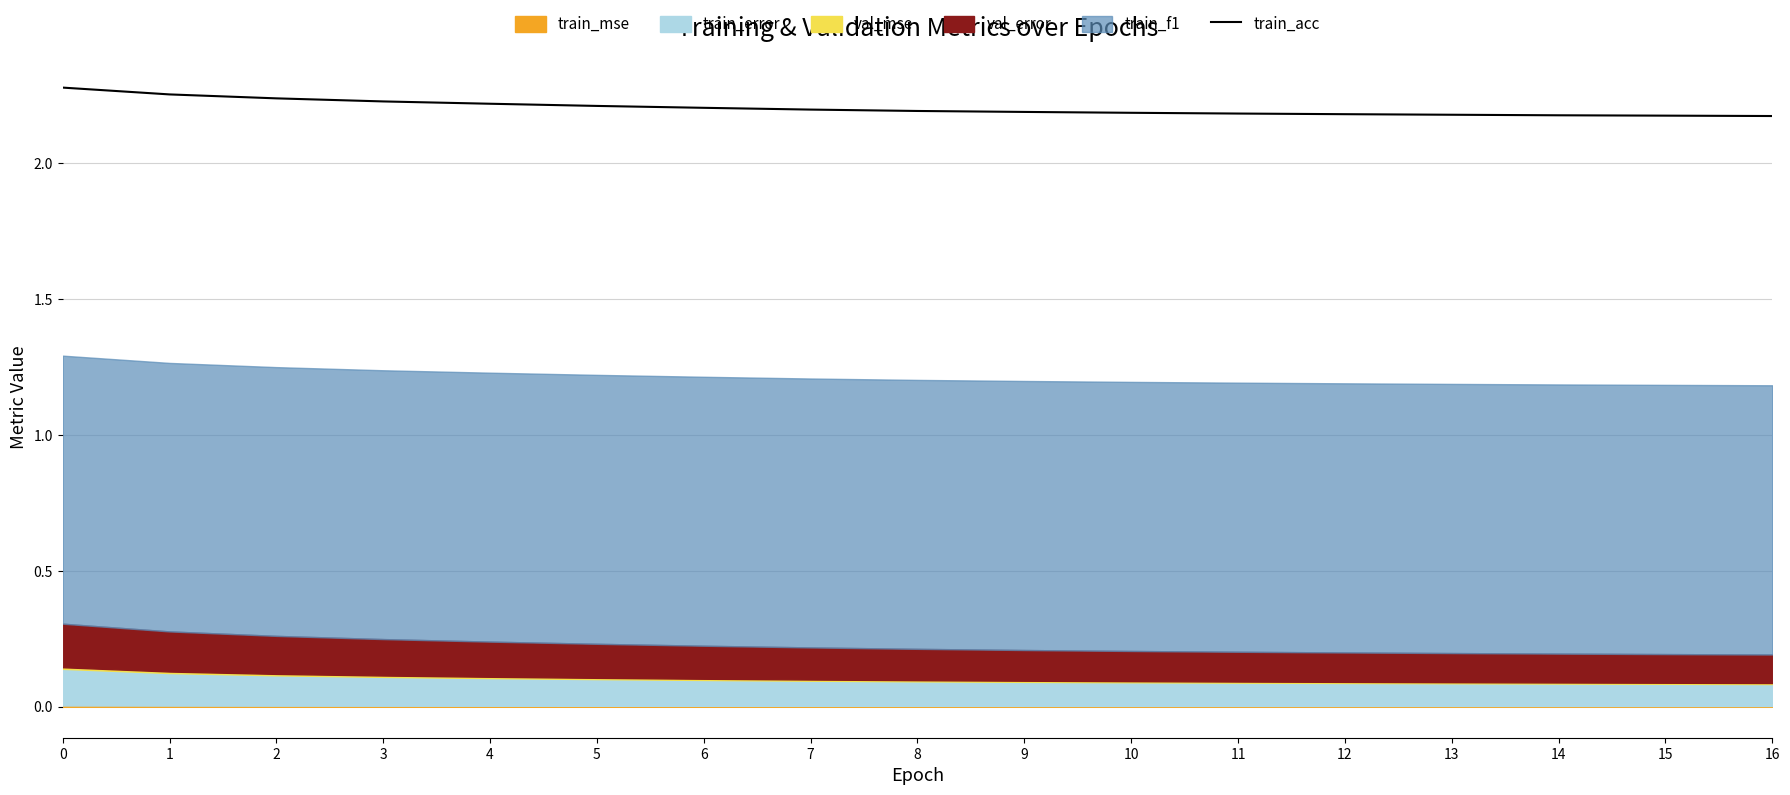

The value of train_acc at 4 is 2.2. True or false?

True